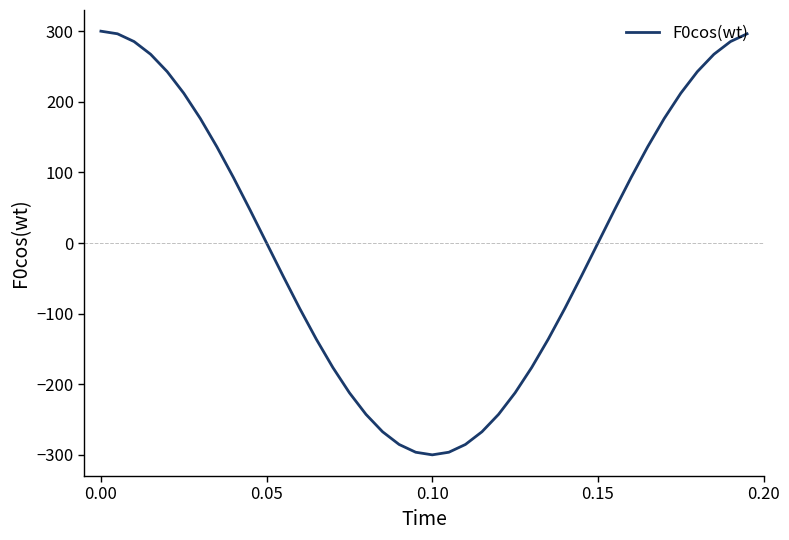

What is the difference between the maximum and minimum values?

600.0